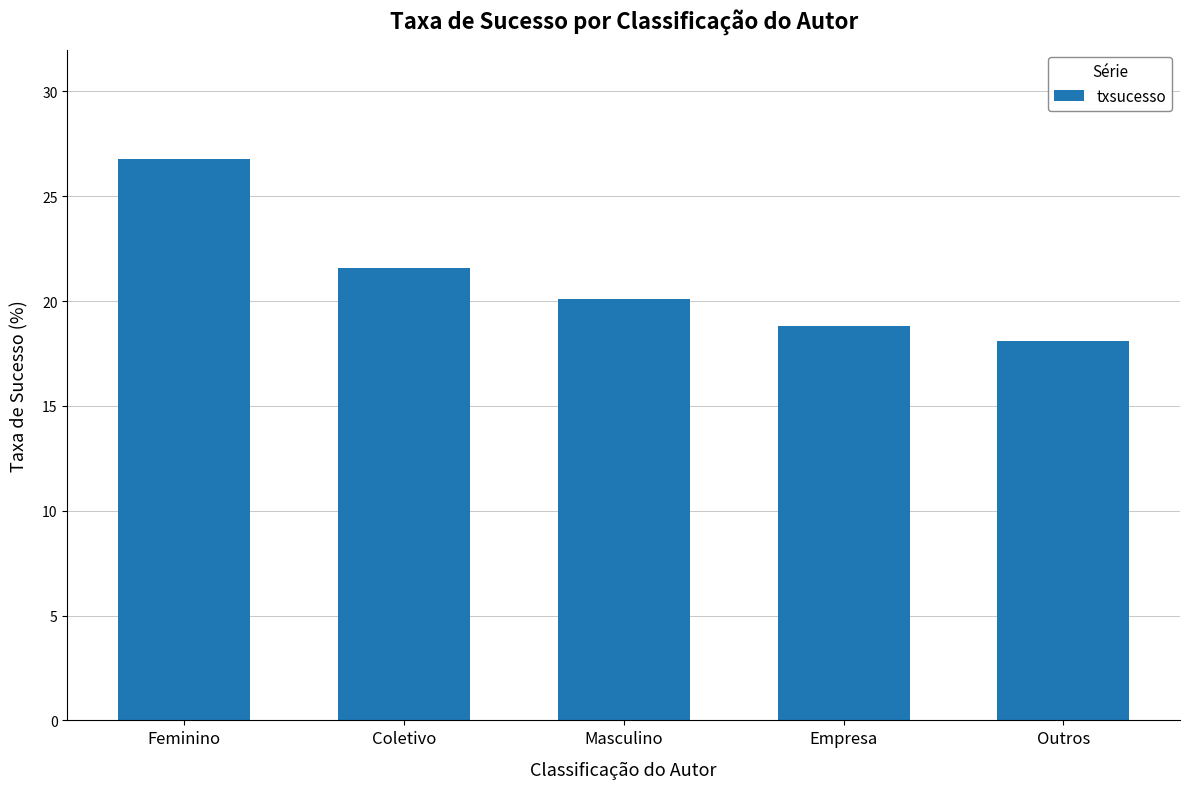

Where does the data first go above 20?

Feminino